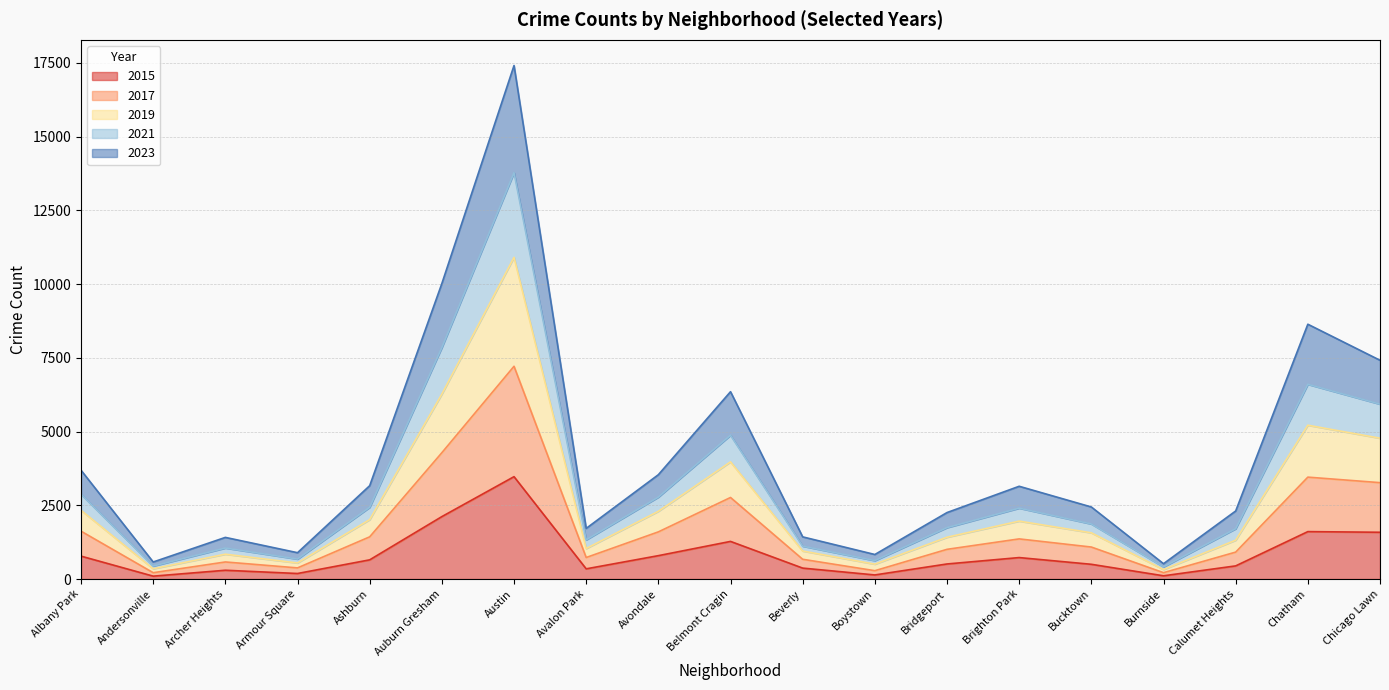

The 2015 series shows 1276 at Belmont Cragin. True or false?

True